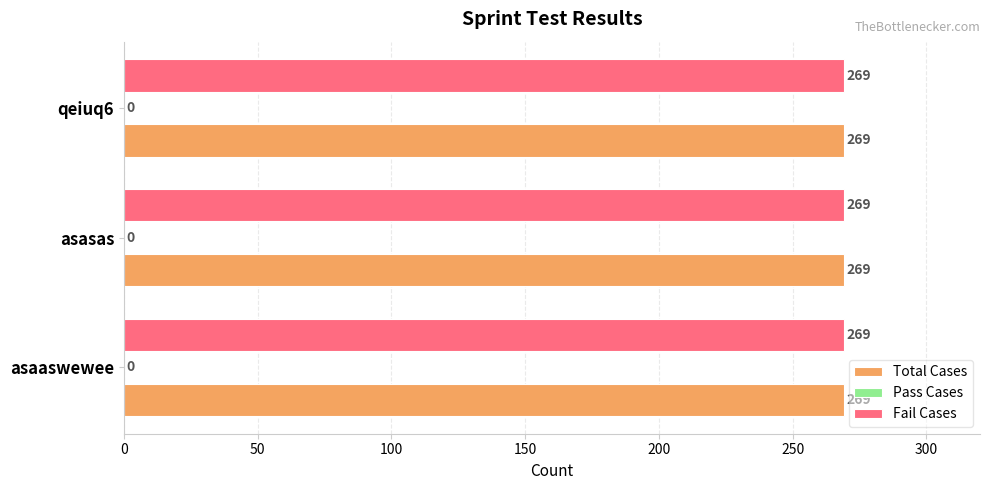

What is the average value of the Total Cases series?

269